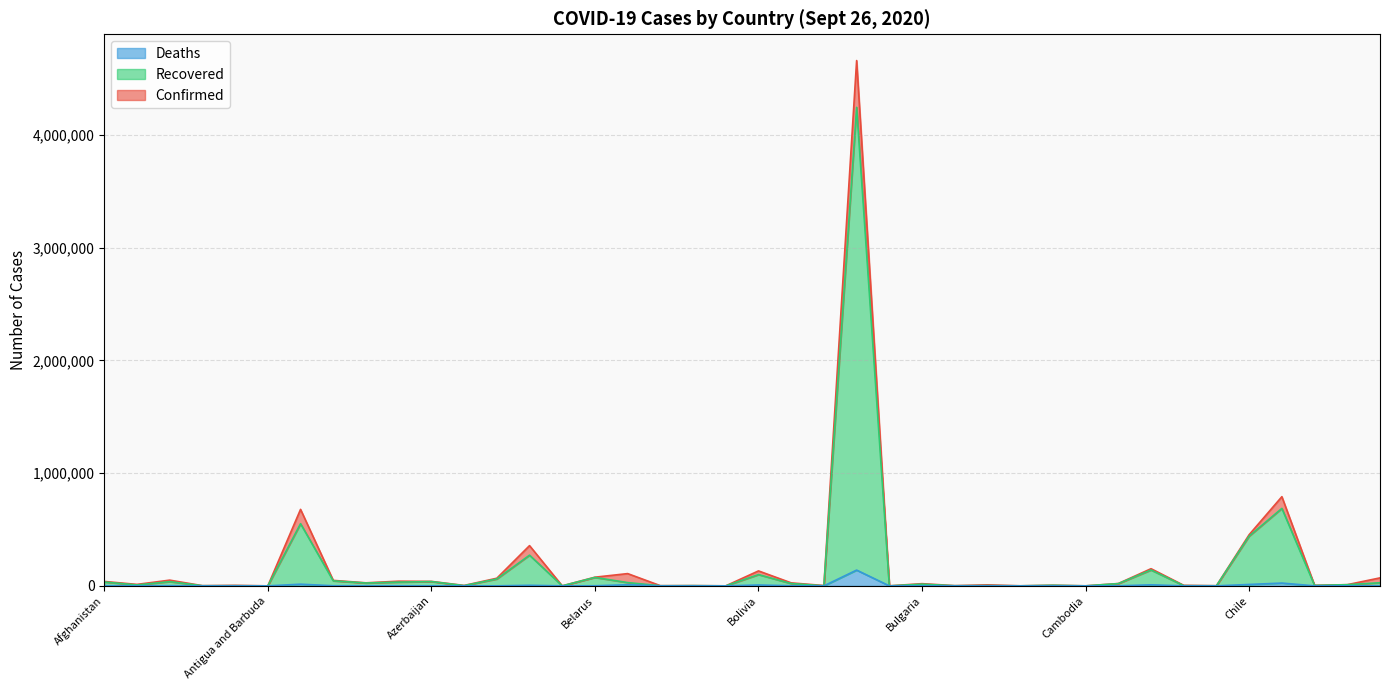

What is the label of the 39th point from the right?

Albania